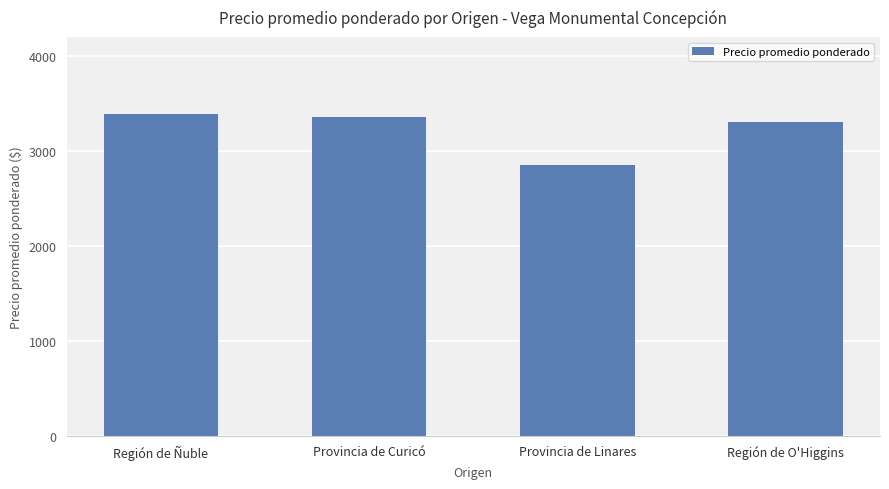

What is the ratio of the value at Región de O'Higgins to the value at Provincia de Linares?

1.2